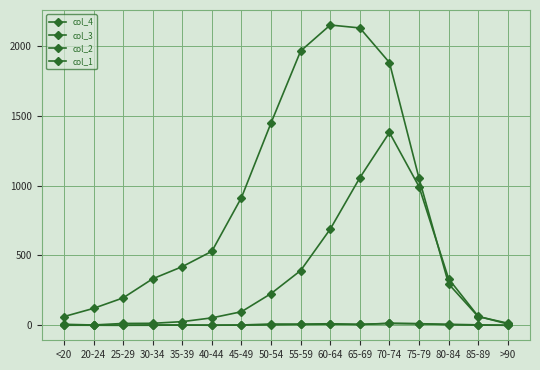

True or false: col_4 and col_1 cross at least once.

False